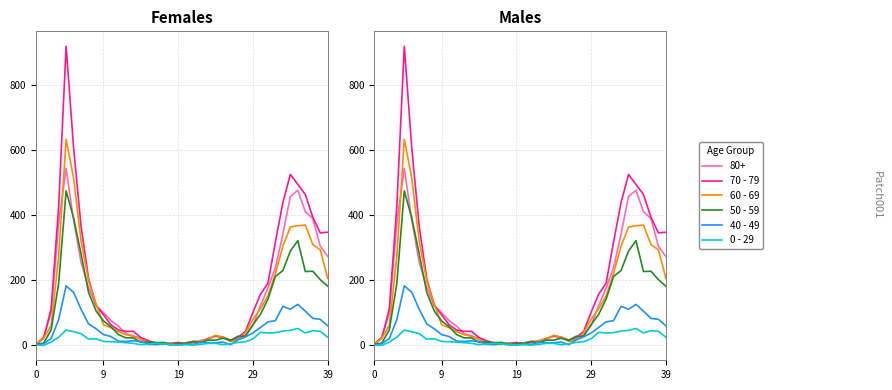

What is the difference between the highest and lowest values at 8?

108